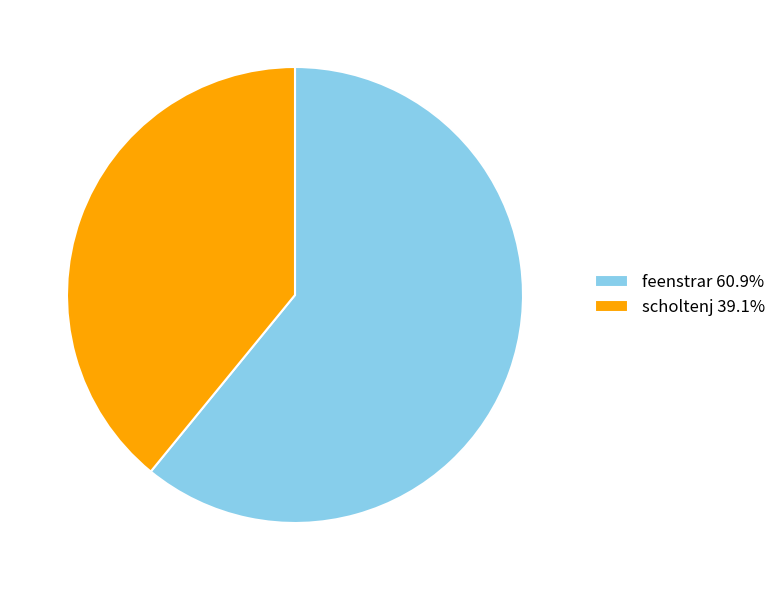

Do scholtenj 39.1% and feenstrar 60.9% together represent more than half of the pie?

Yes